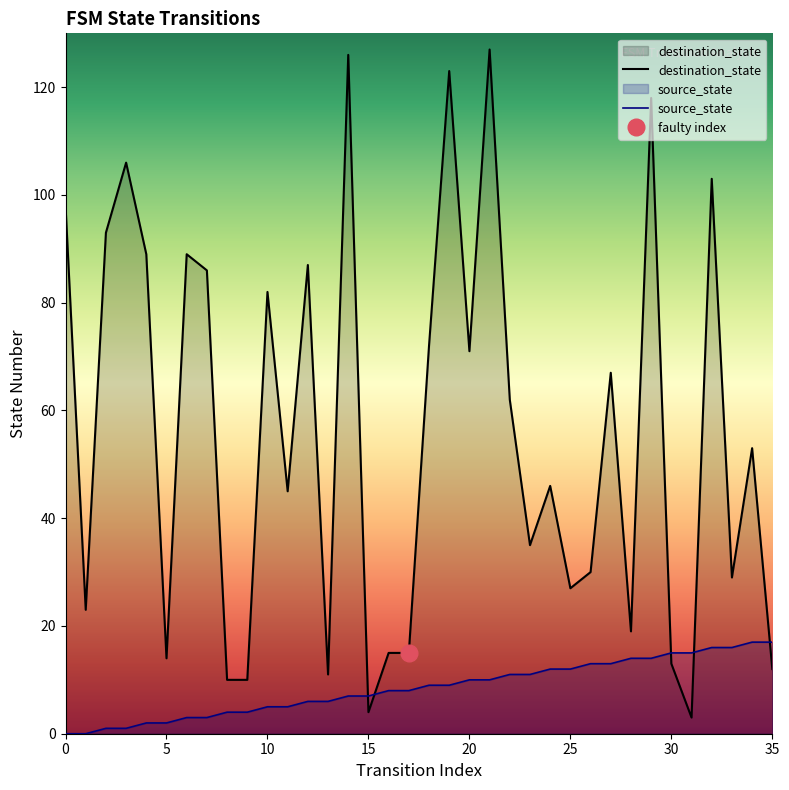

What is the total value across all series at 33?

45